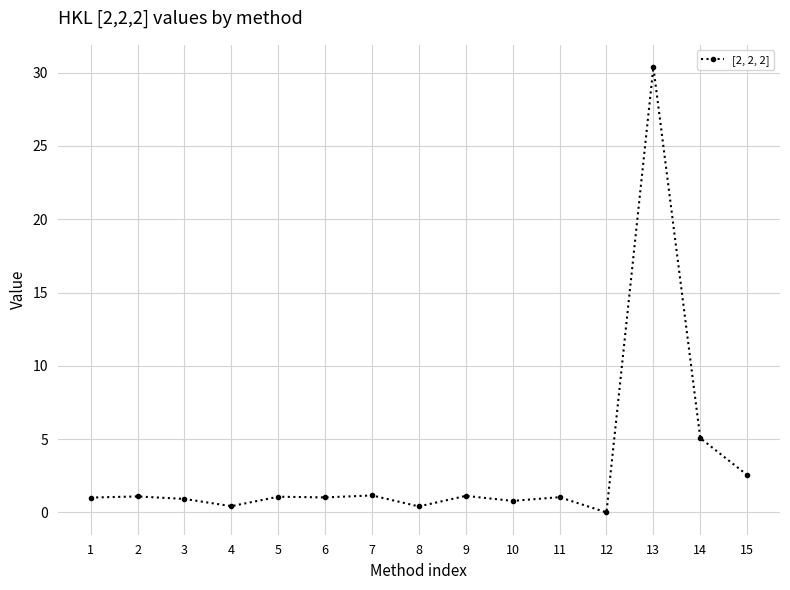

True or false: there are more than 1 points higher than both neighbors.

True